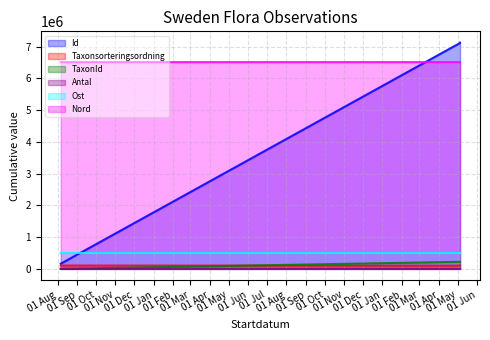

What is the difference between the highest and lowest values at 2011-05-05?

7118595.0